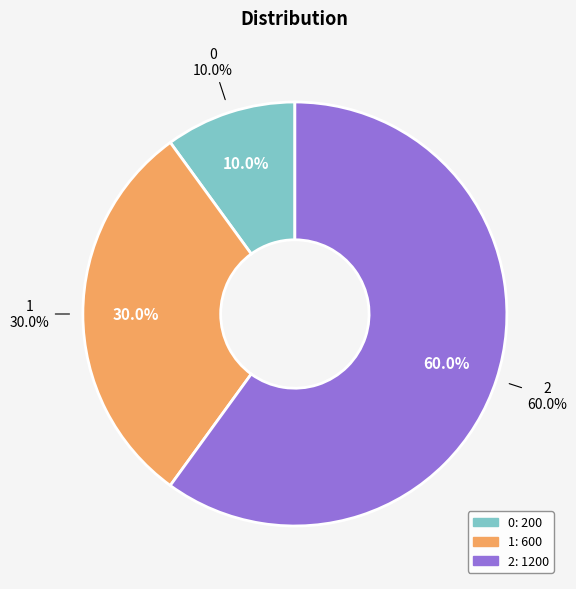

Which has a higher value, 1 or 0?

1